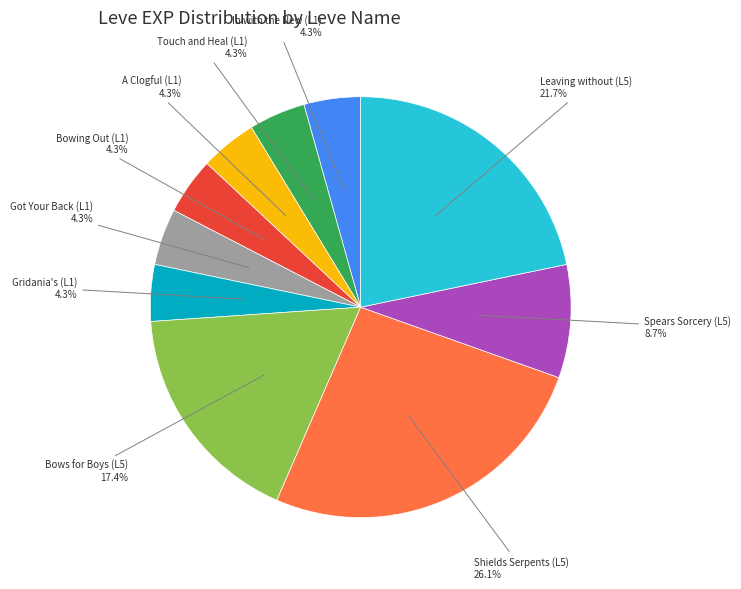

Is there a majority slice in this chart?

No